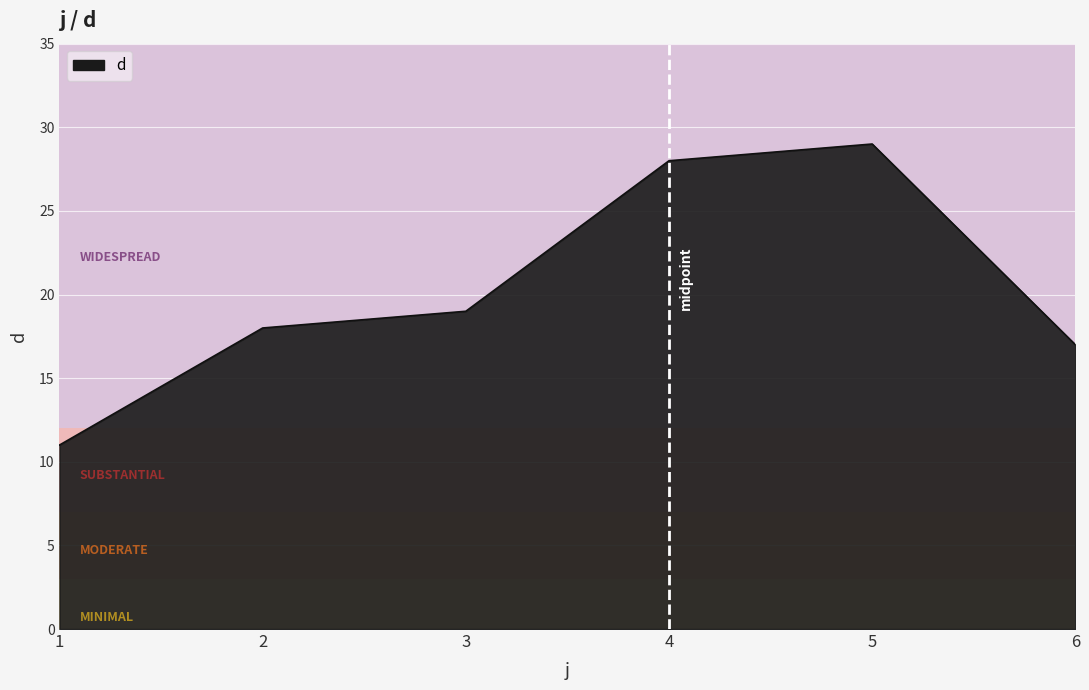

Rank the categories by value from highest to lowest.

5, 4, 3, 2, 6, 1